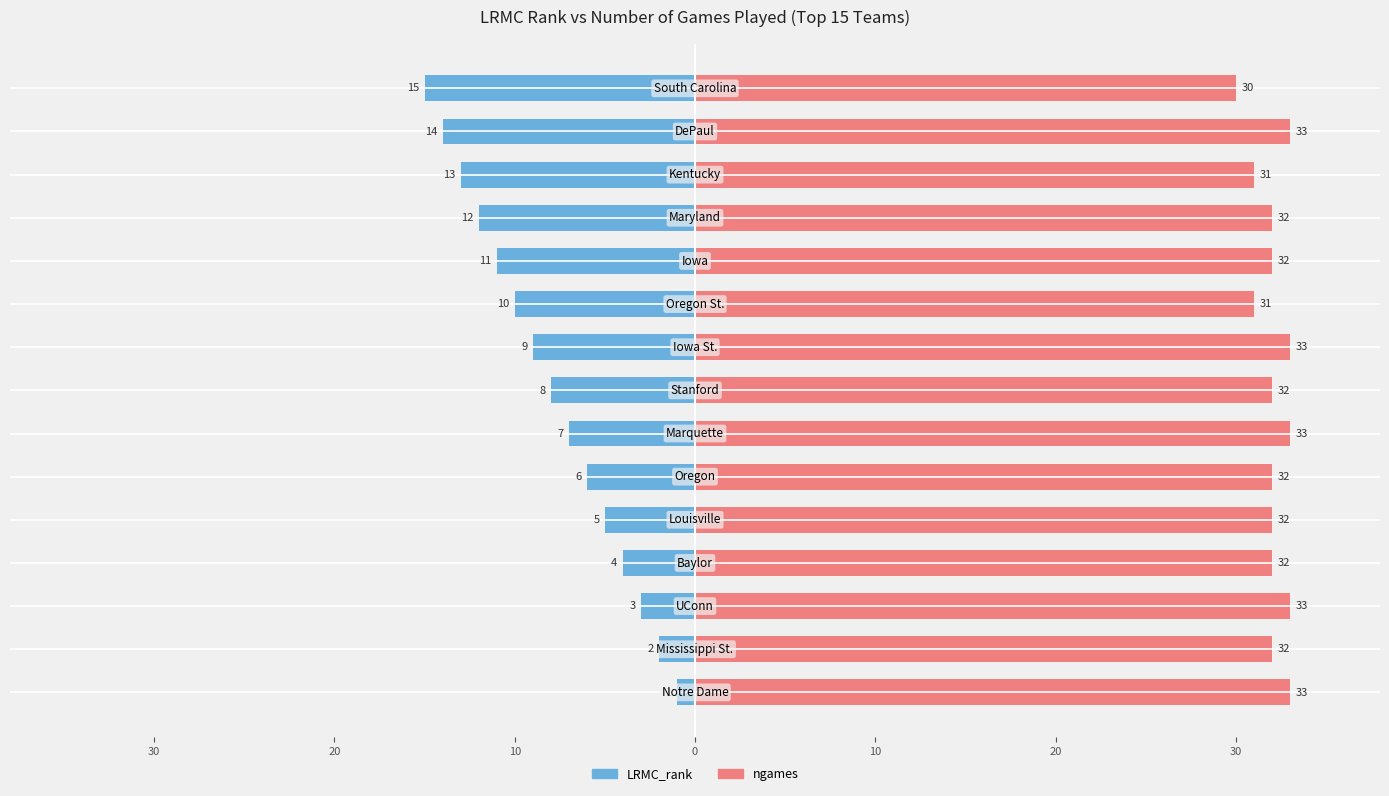

What is the label of the 2nd bar from the right?

13